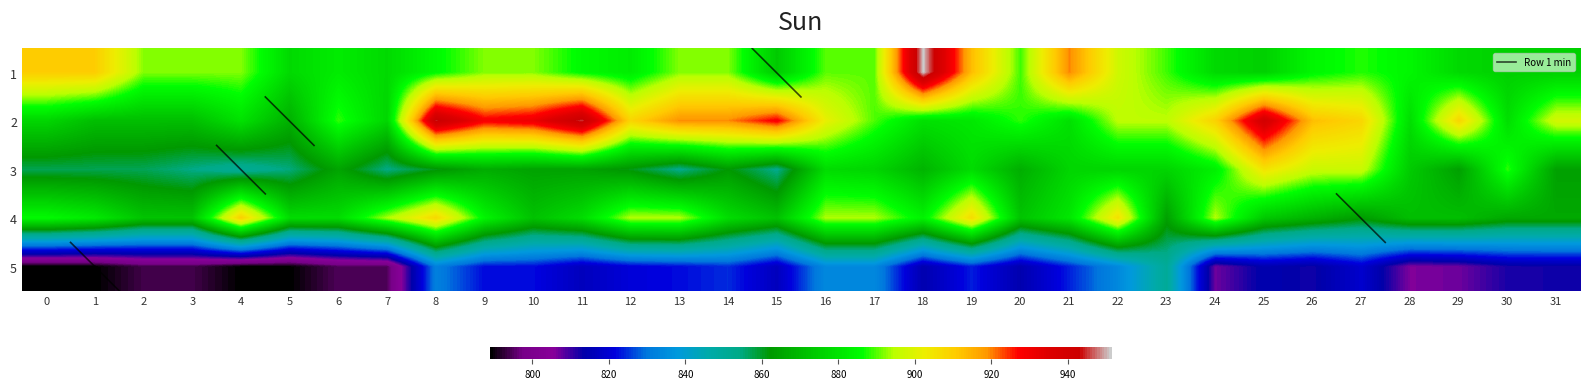

At which category is the sum across all series the highest?

8